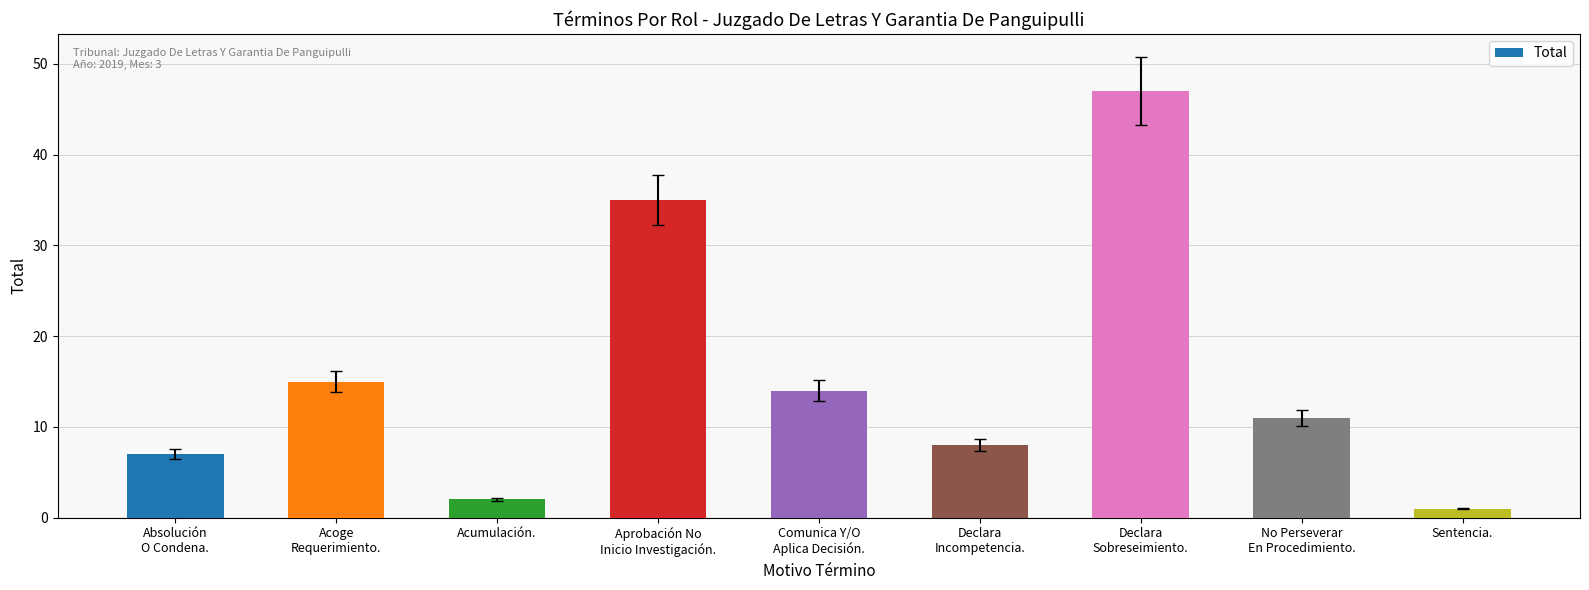

Between Acumulación. and Sentencia., which is larger?

Acumulación.